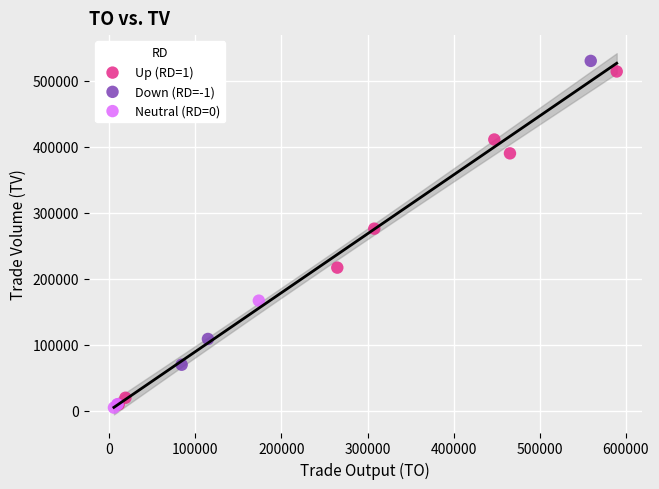

Which series reaches the maximum Y coordinate?

Down (RD=-1)